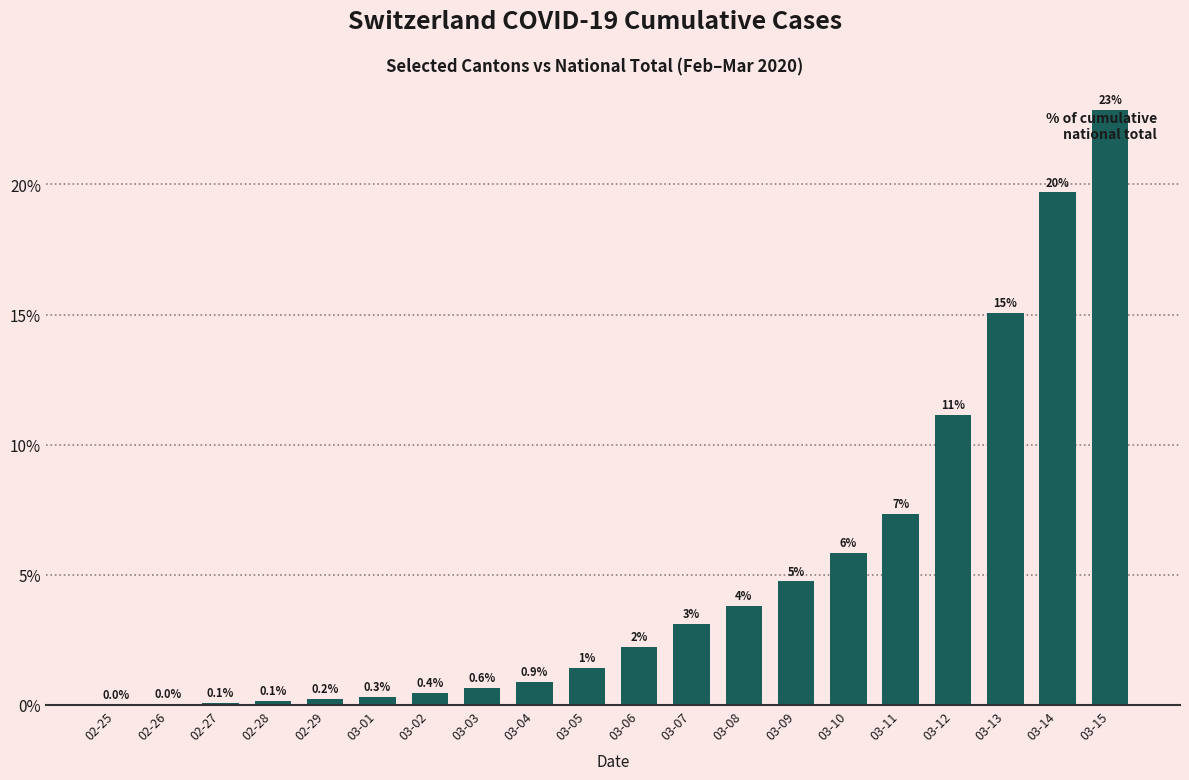

Is it true that the value at 03-02 is 0.4?

True